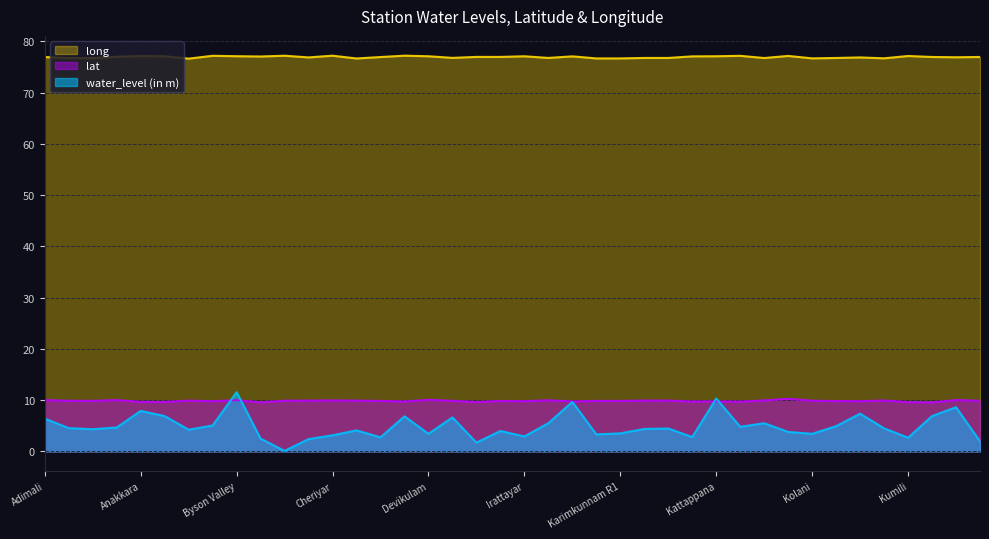

The water_level (in m) series shows 1.4 at Cheriyar. True or false?

False